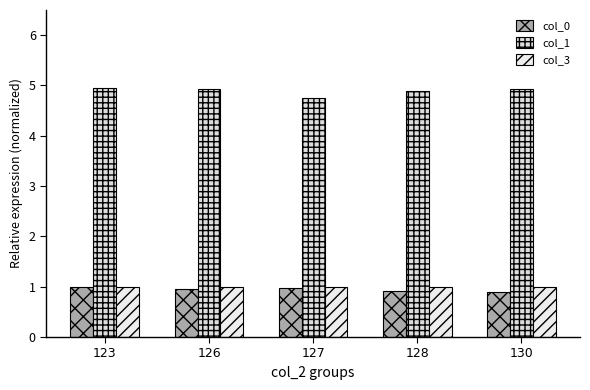

What is the average value of the col_3 series?

1.0